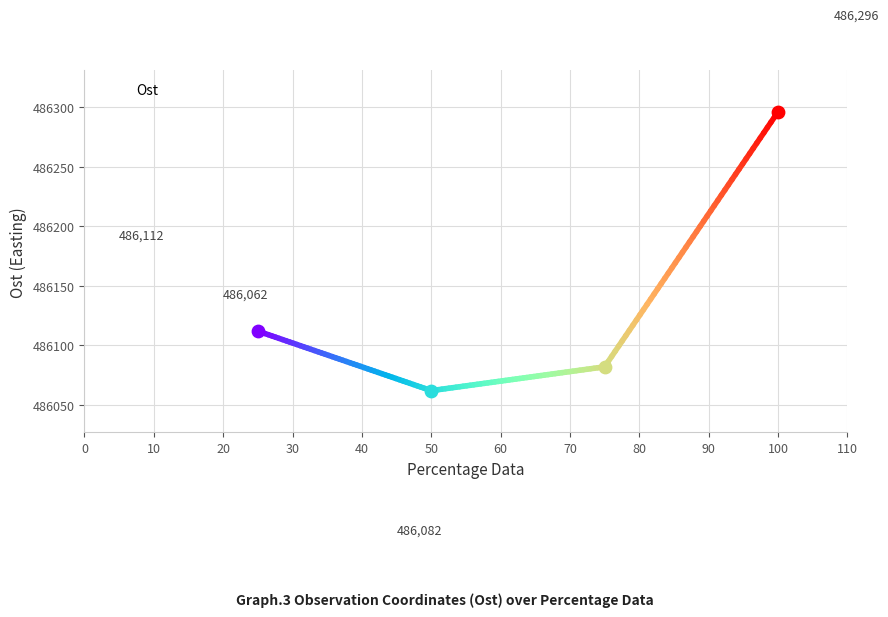

What is the smallest value displayed?

486062